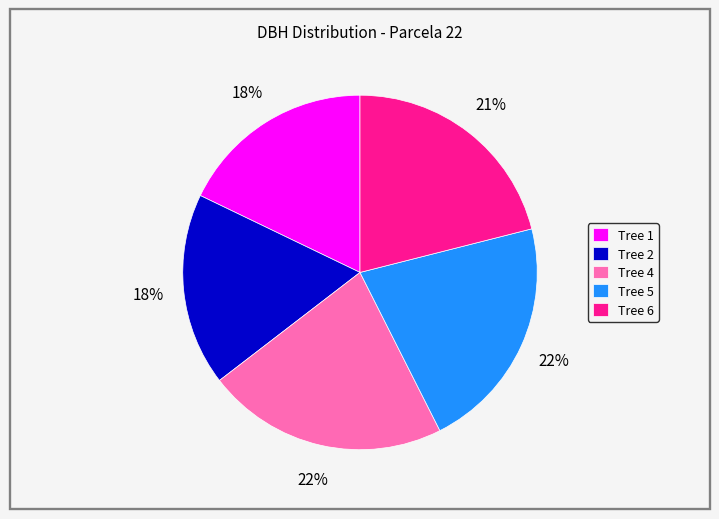

To the nearest percent, what portion does Tree 2 represent?

18%